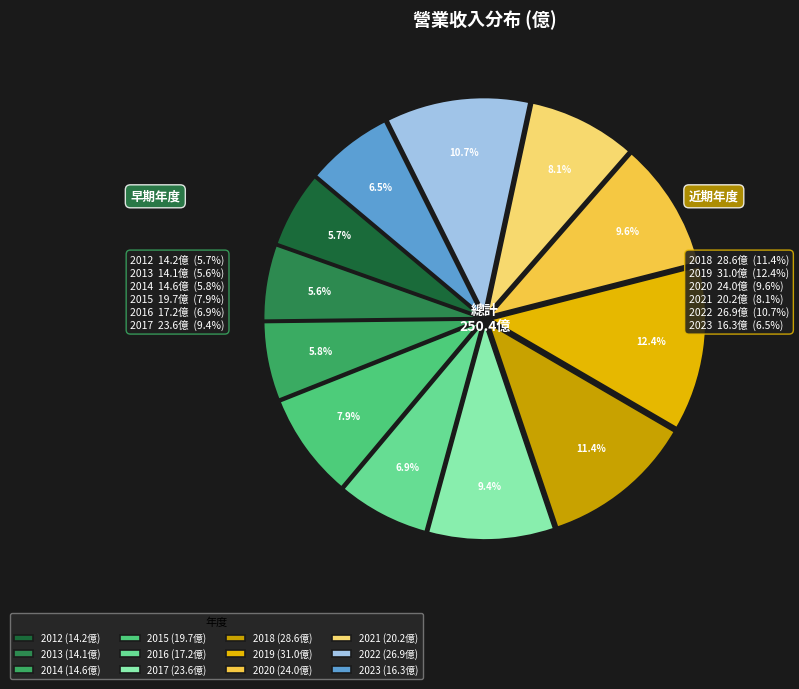

Is the sum of 2013 and 2019 greater than half?

No